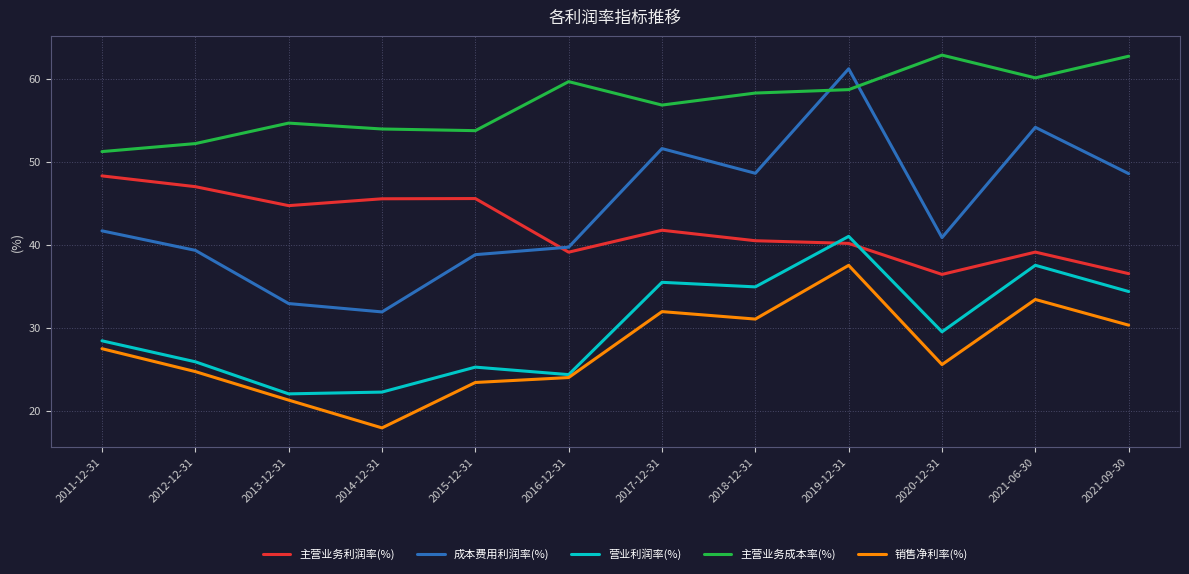

Which category has the highest value in the 成本费用利润率(%) series?

2019-12-31